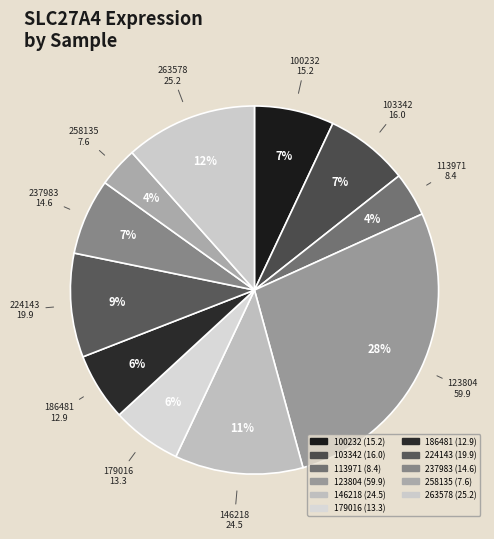

What is the change in value from 103342 to 146218?

+8.5